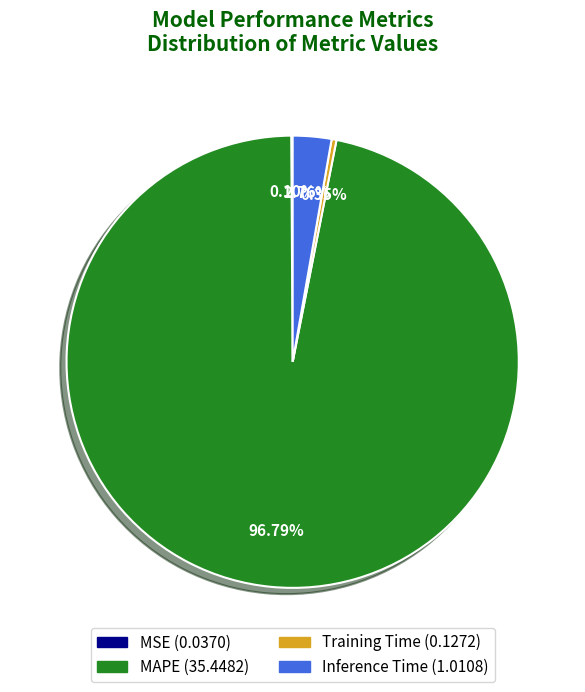

To the nearest percent, what is the difference between the Inference Time and Training Time slice percentages?

2%